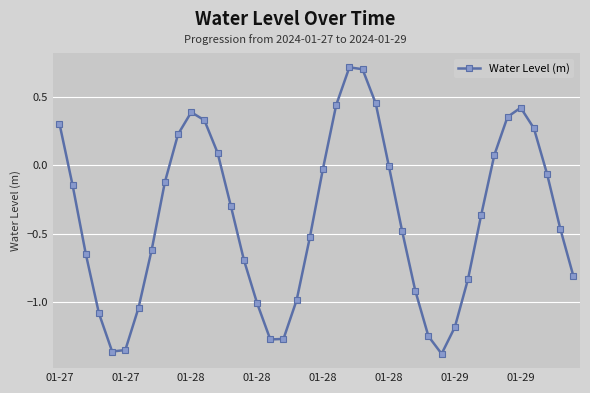

What is the maximum value shown in the chart?

0.7